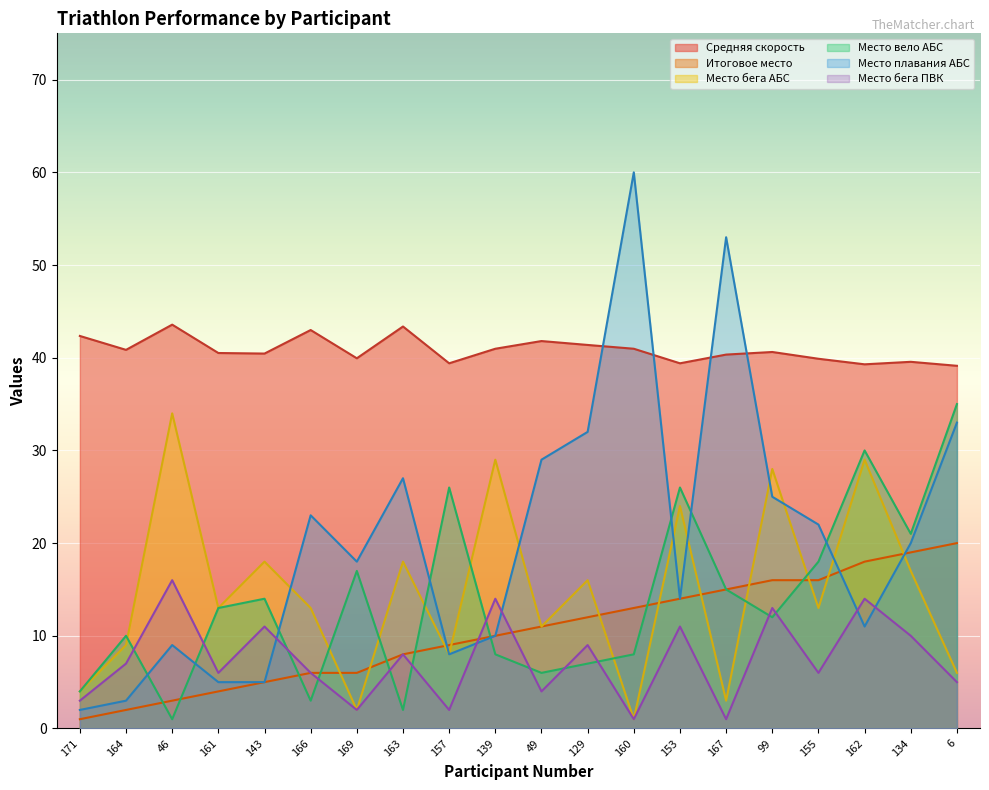

Which series has the largest range (max minus min)?

Место плавания АБС